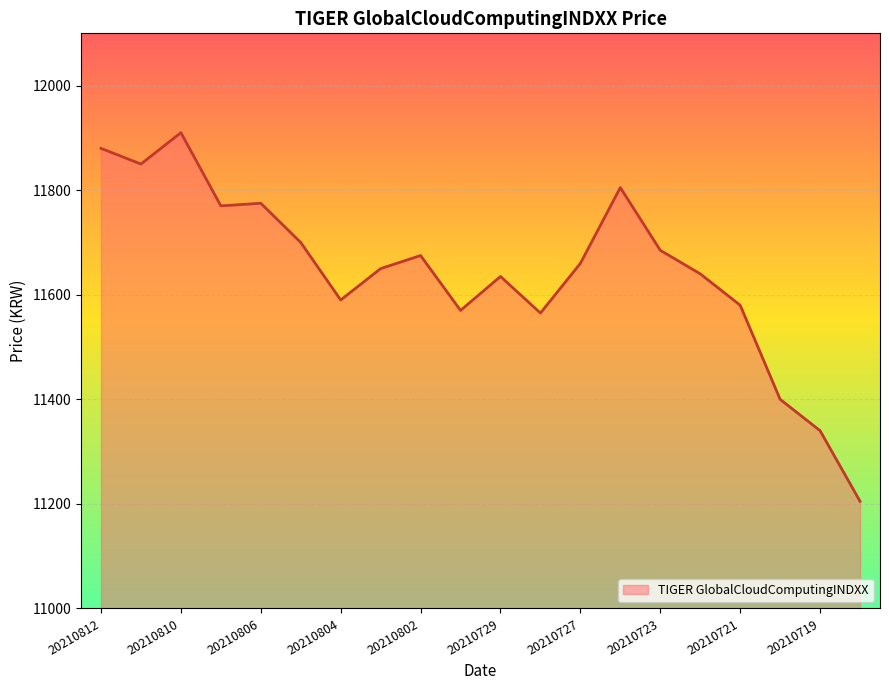

What is the maximum value shown in the chart?

11910